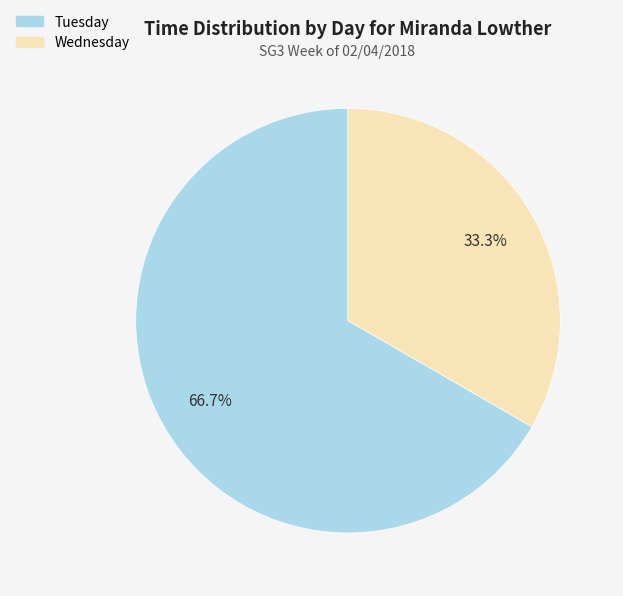

Count the number of slices in the pie.

2